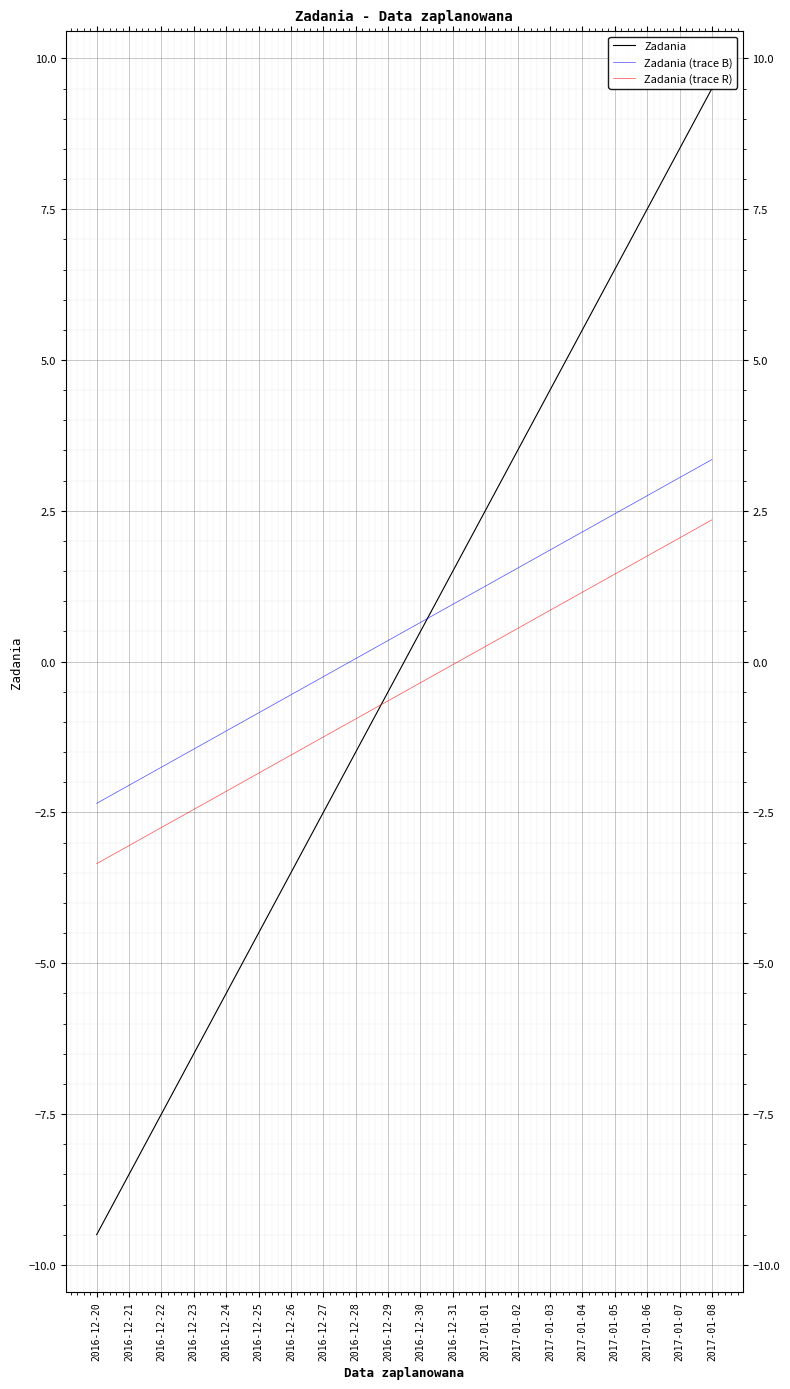

Does the chart display data point markers on the line(s)?

No